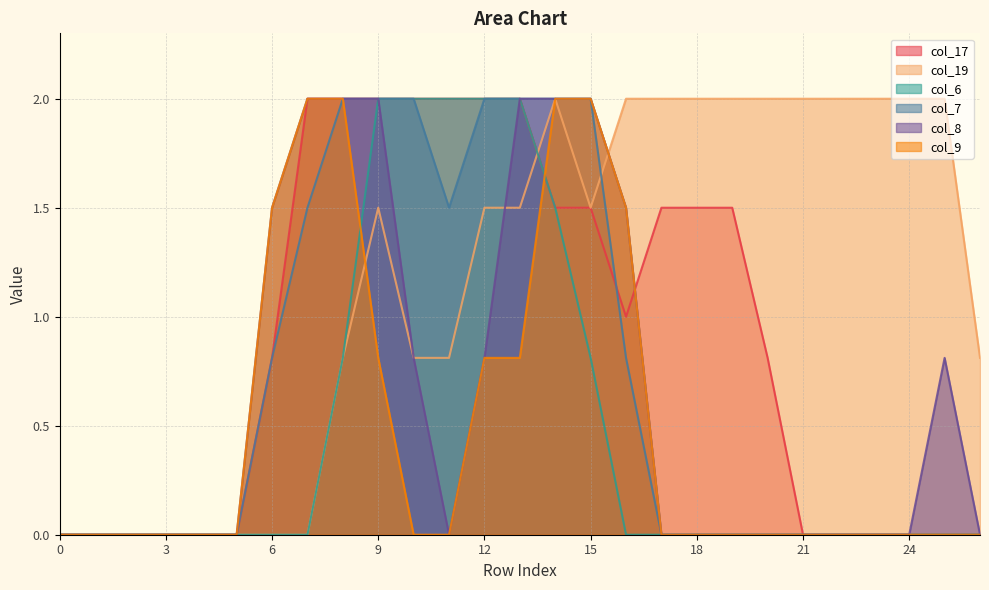

Reading left to right, list all the values displayed in this chart.

col_17: 0.0	0.0	0.0	0.0	0.0	0.0	0.8	2.0	2.0	2.0	2.0	2.0	2.0	2.0	1.5	1.5	1.0	1.5	1.5	1.5	0.8	0.0	0.0	0.0	0.0	0.0	0.0
col_19: 0.0	0.0	0.0	0.0	0.0	0.0	0.0	0.0	0.8	1.5	0.8	0.8	1.5	1.5	2.0	1.5	2.0	2.0	2.0	2.0	2.0	2.0	2.0	2.0	2.0	2.0	0.8
col_6: 0.0	0.0	0.0	0.0	0.0	0.0	0.0	0.0	0.8	2.0	2.0	2.0	2.0	2.0	1.5	0.8	0.0	0.0	0.0	0.0	0.0	0.0	0.0	0.0	0.0	0.0	0.0
col_7: 0.0	0.0	0.0	0.0	0.0	0.0	0.8	1.5	2.0	2.0	2.0	1.5	2.0	2.0	2.0	2.0	0.8	0.0	0.0	0.0	0.0	0.0	0.0	0.0	0.0	0.0	0.0
col_8: 0.0	0.0	0.0	0.0	0.0	0.0	1.5	2.0	2.0	2.0	0.8	0.0	0.8	2.0	2.0	2.0	1.5	0.0	0.0	0.0	0.0	0.0	0.0	0.0	0.0	0.8	0.0
col_9: 0.0	0.0	0.0	0.0	0.0	0.0	1.5	2.0	2.0	0.8	0.0	0.0	0.8	0.8	2.0	2.0	1.5	0.0	0.0	0.0	0.0	0.0	0.0	0.0	0.0	0.0	0.0